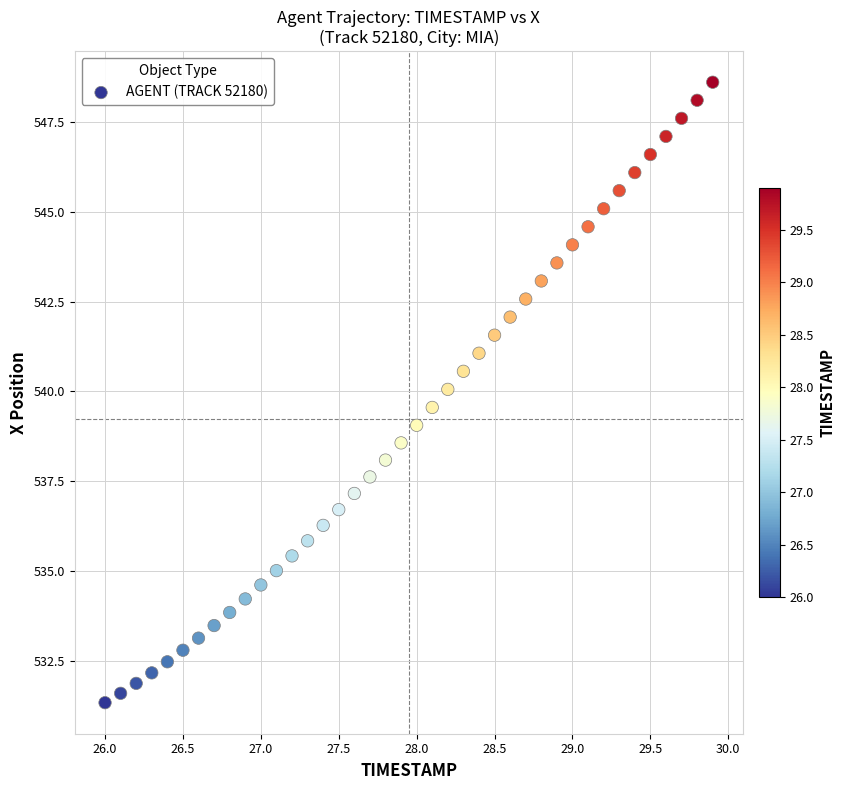

What is the range of X values (max minus min)?

3.9